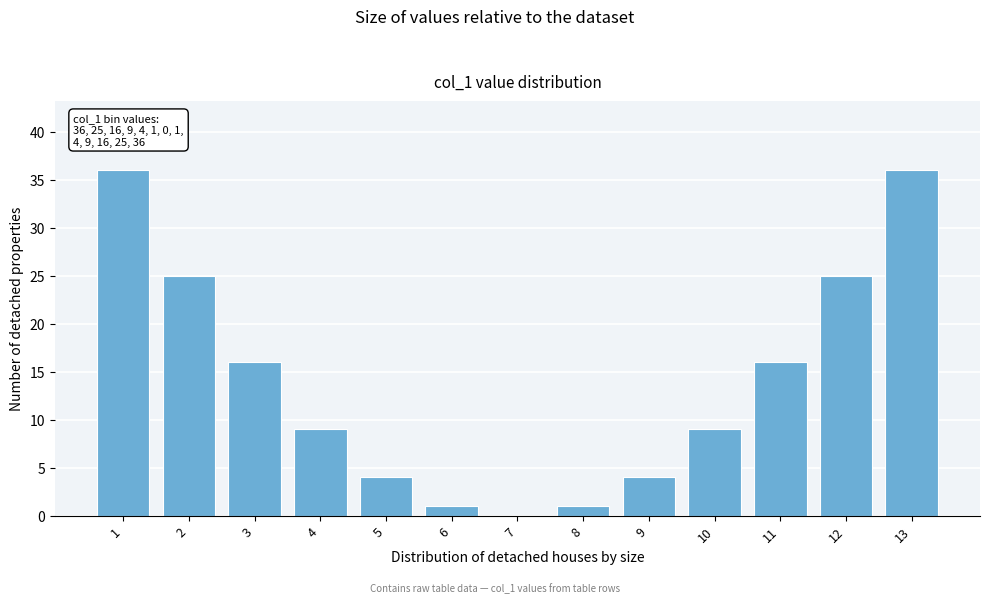

Reading left to right, what are all the values shown in this chart?

1=36	2=25	3=16	4=9	5=4	6=1	7=0	8=1	9=4	10=9	11=16	12=25	13=36